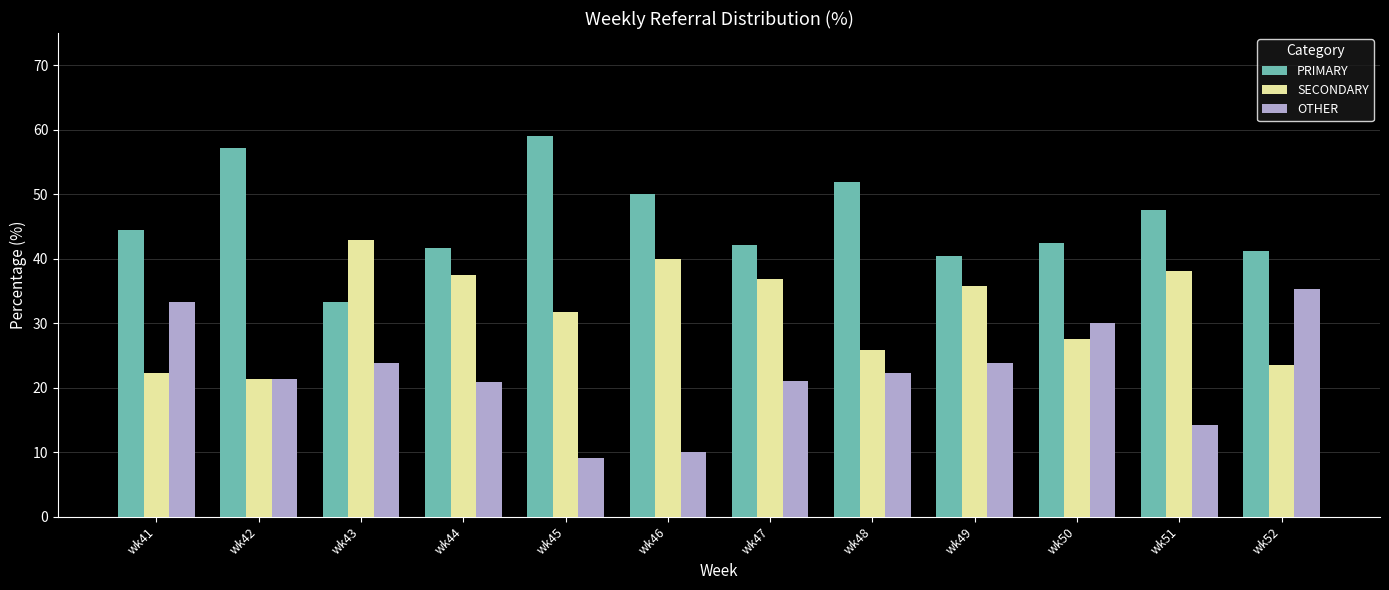

What is the average value of the OTHER series?

22.1